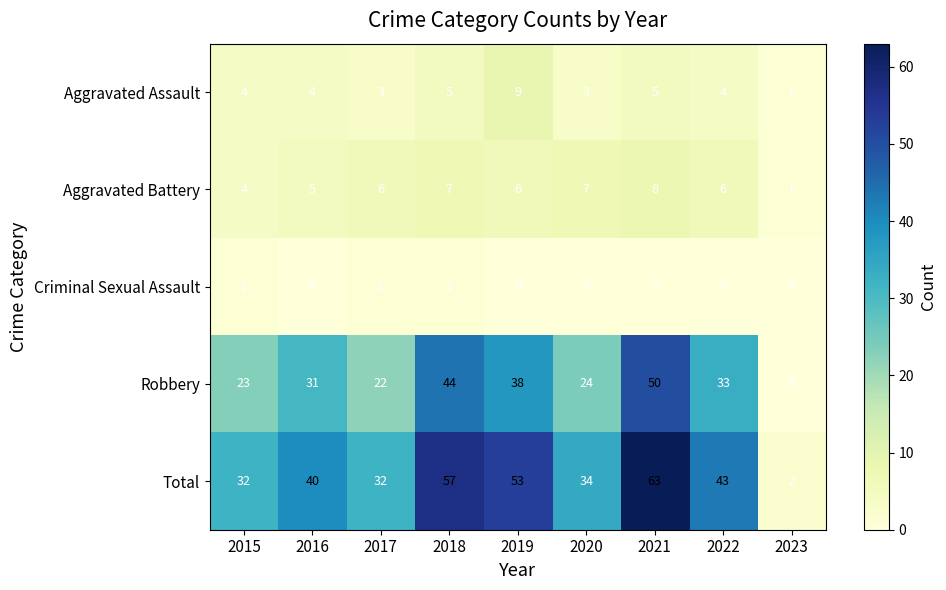

What is the difference between the maximum and second lowest values in the Aggravated Assault series?

6